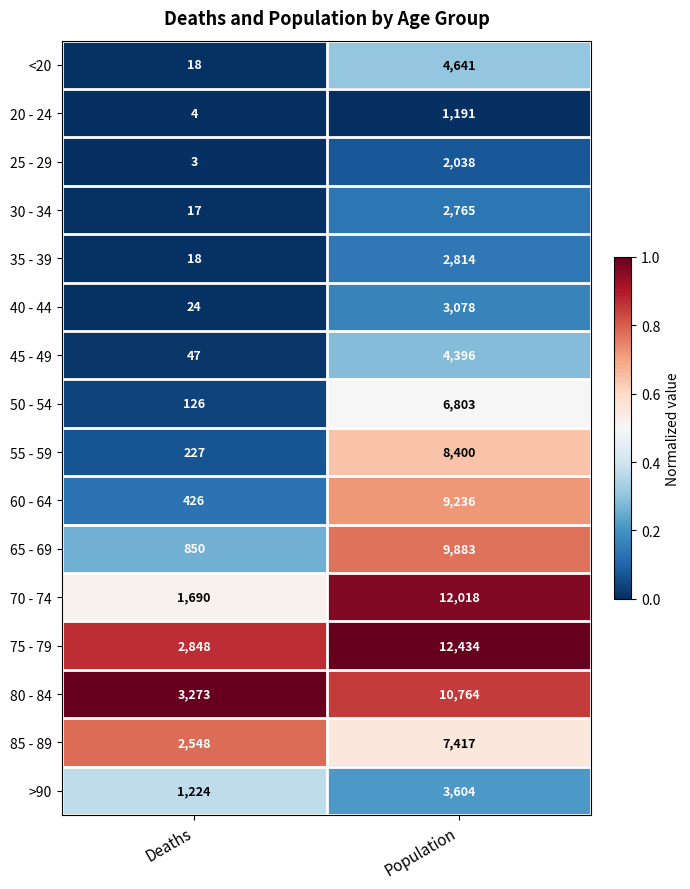

Where is <20 nearest to the value 2329?

Deaths